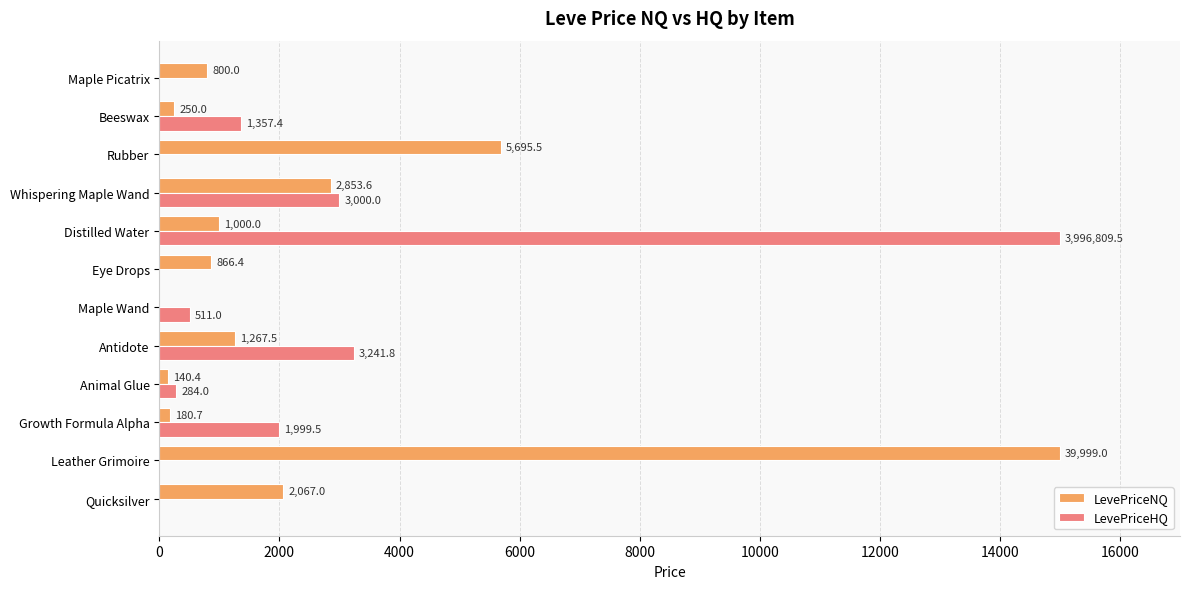

What is the sum of the LevePriceHQ values at Rubber and Animal Glue?

284.0